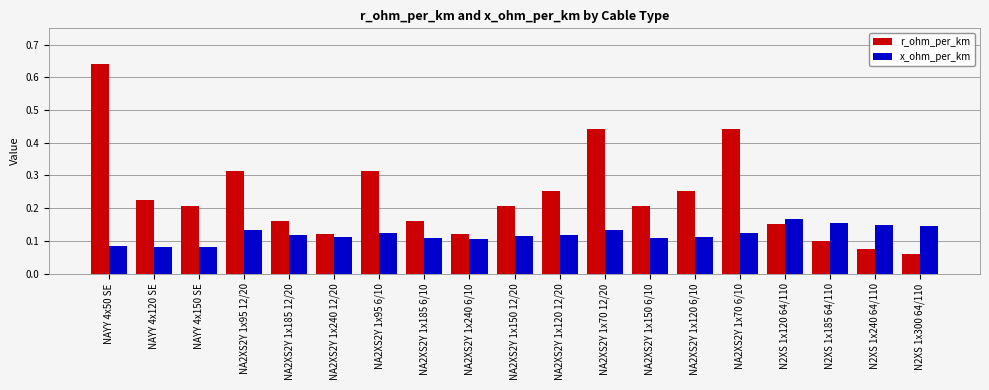

Which series has the widest spread of values?

r_ohm_per_km